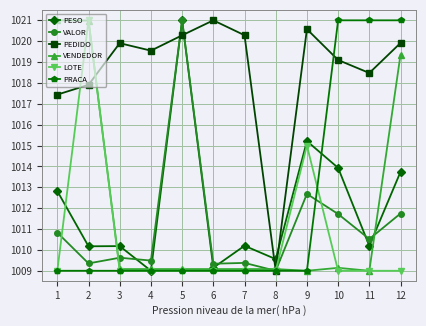

The PRACA series shows 648.1 at 1. True or false?

False